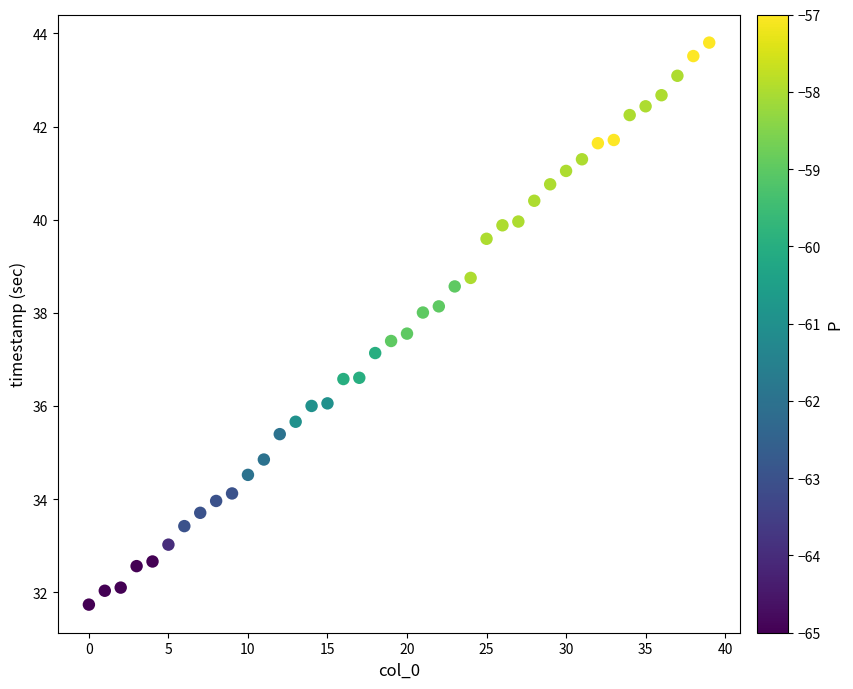

What is the range of Y values (max minus min)?

12.1